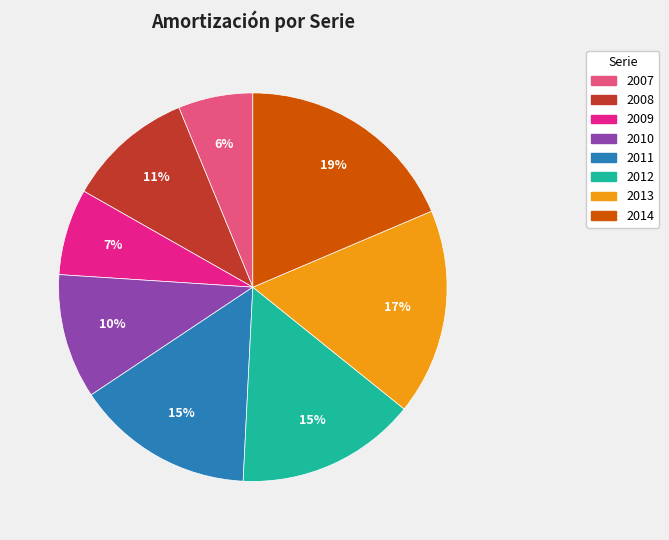

Approximately how many times larger is the value at 2013 compared to 2014?

0.9